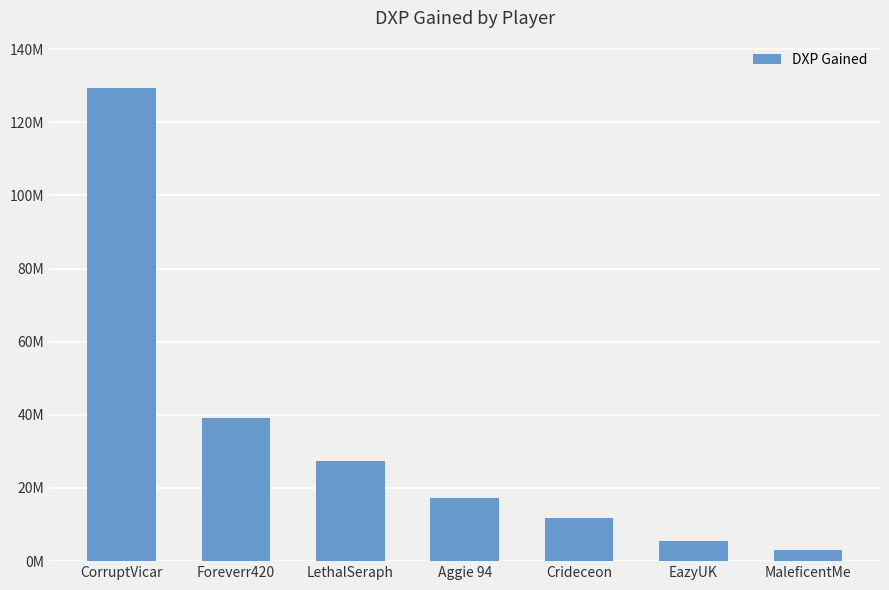

What is the label of the 6th bar from the right?

Foreverr420